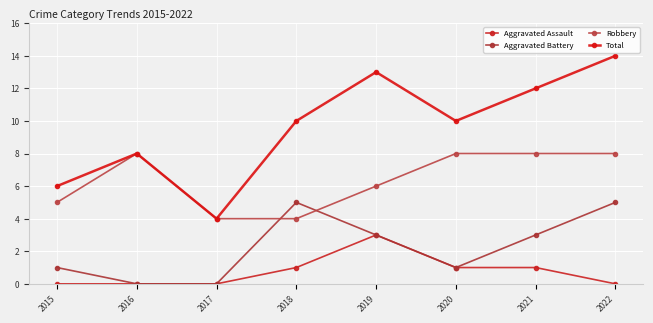

What is the difference between the second highest and minimum values in the Aggravated Battery series?

5